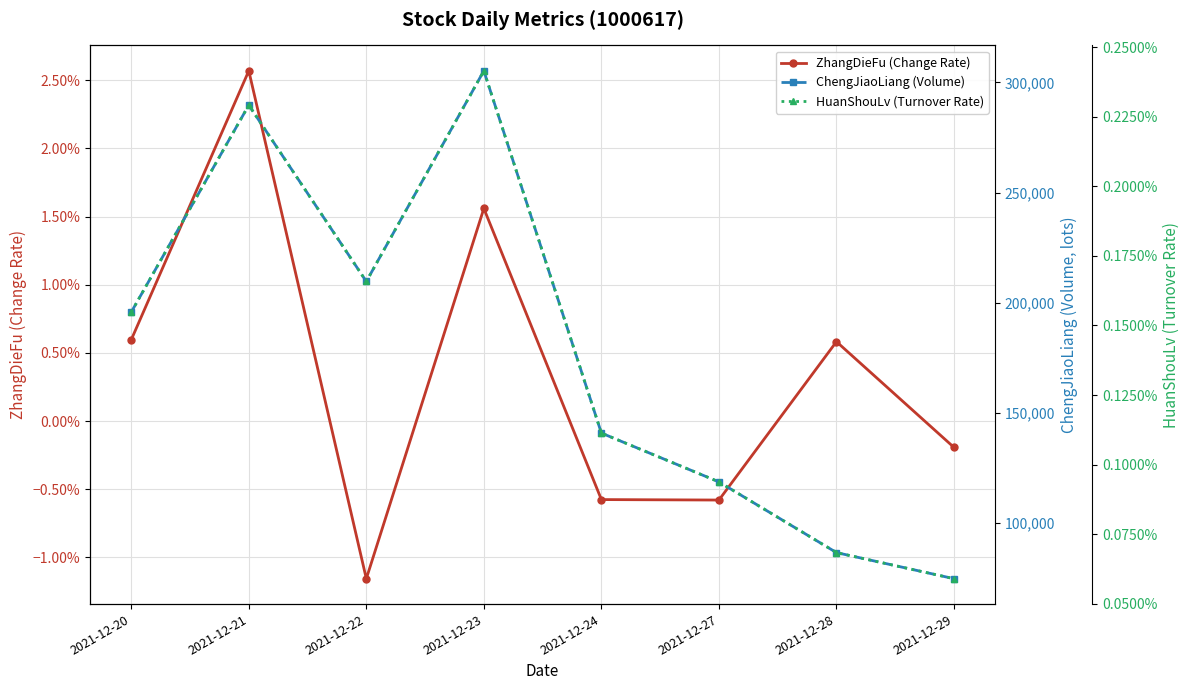

What is the greatest value displayed?

305247.3